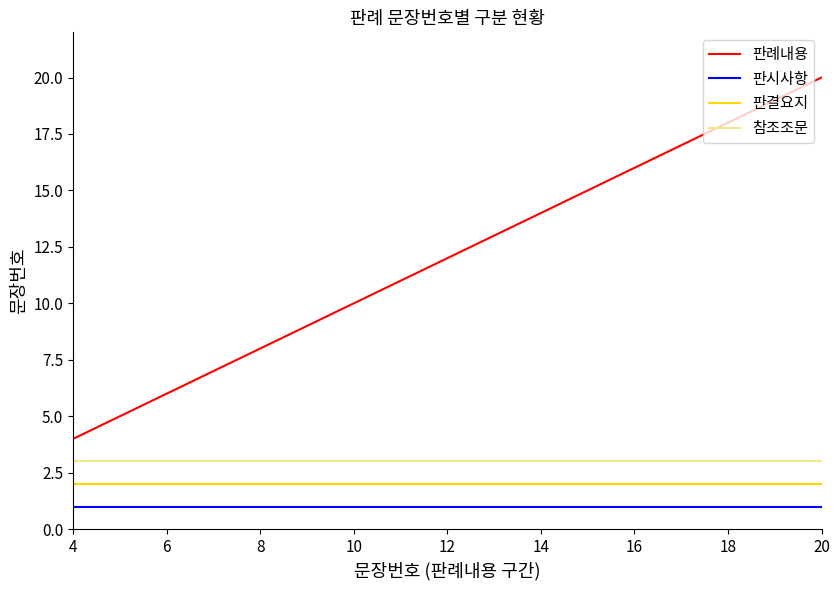

True or false: 참조조문 and 판결요지 cross at least once.

False